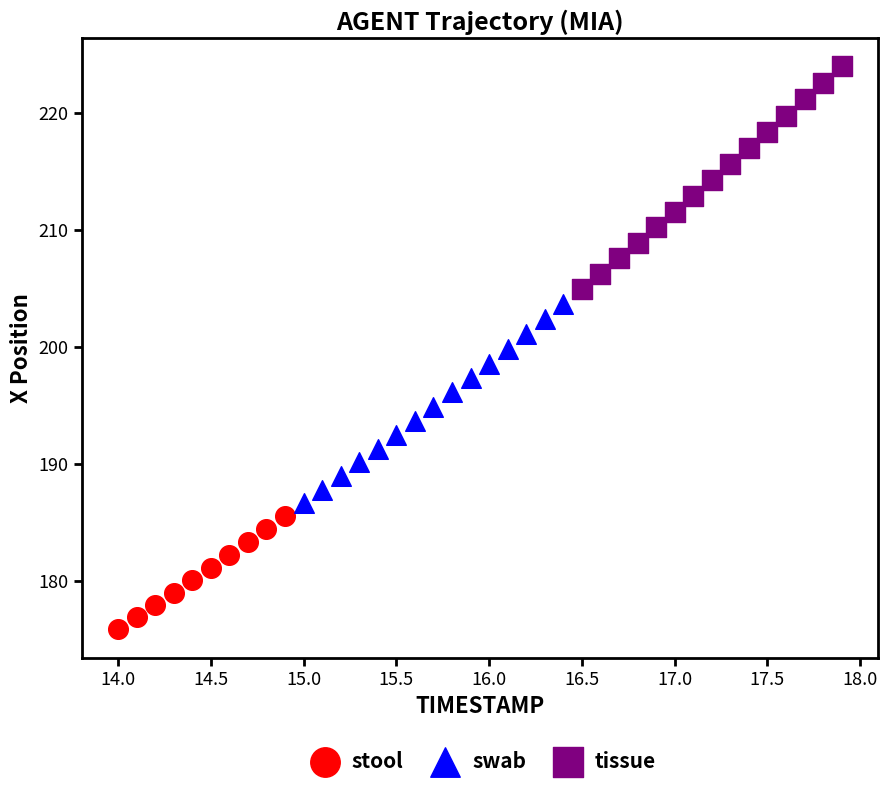

Which series reaches the maximum Y coordinate?

tissue